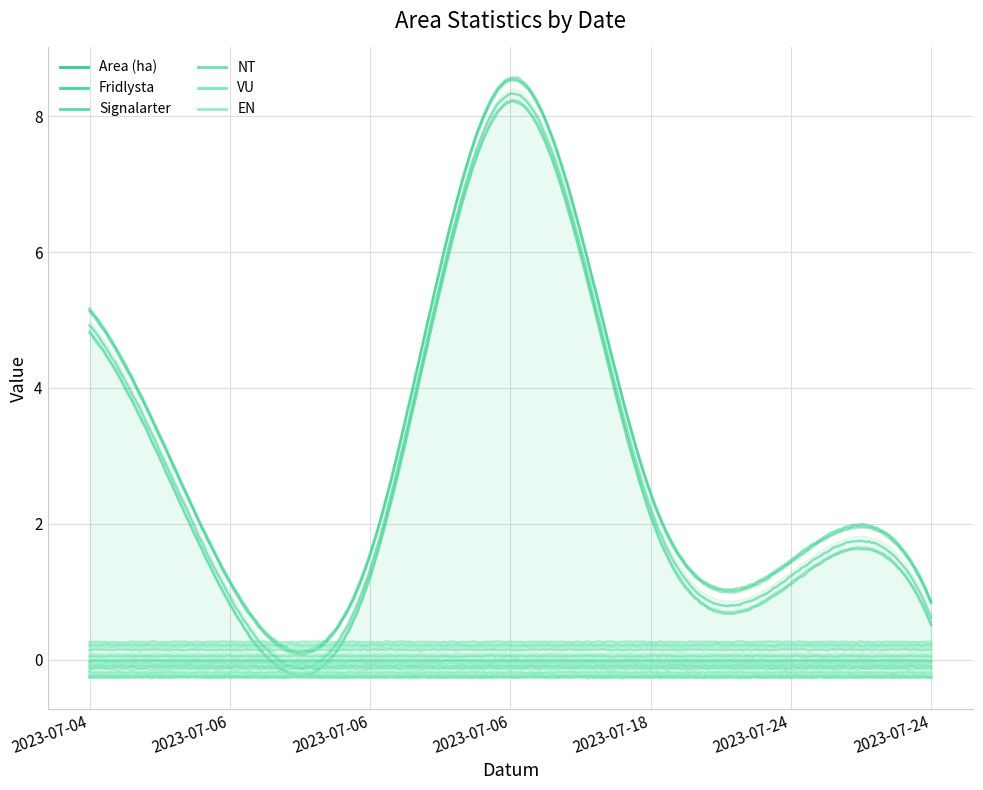

The Area (ha) series shows 0.7 at 2023-07-24. True or false?

True